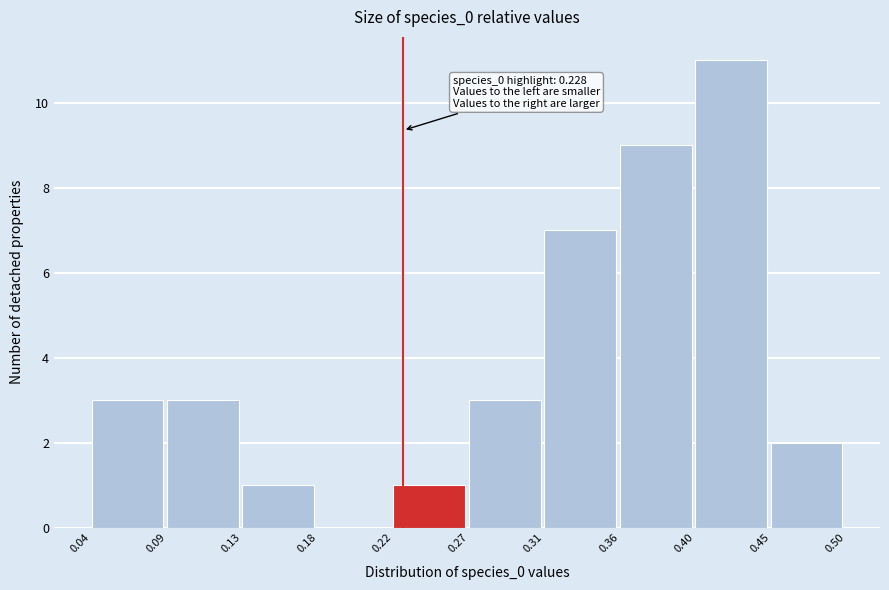

Which range on the x-axis has the tallest bar?

0.40 to 0.45